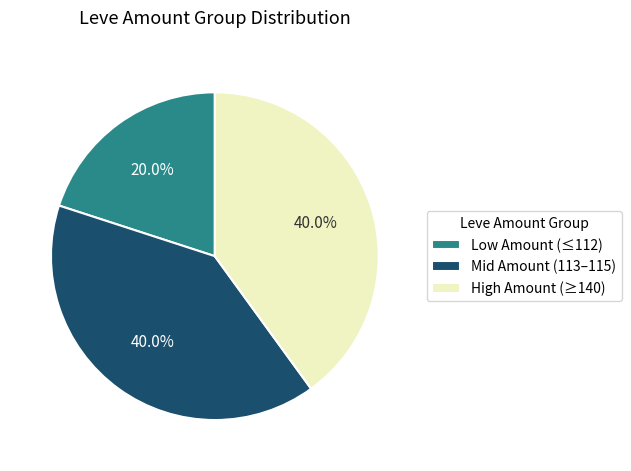

Is there any slice that represents more than half of the pie?

No